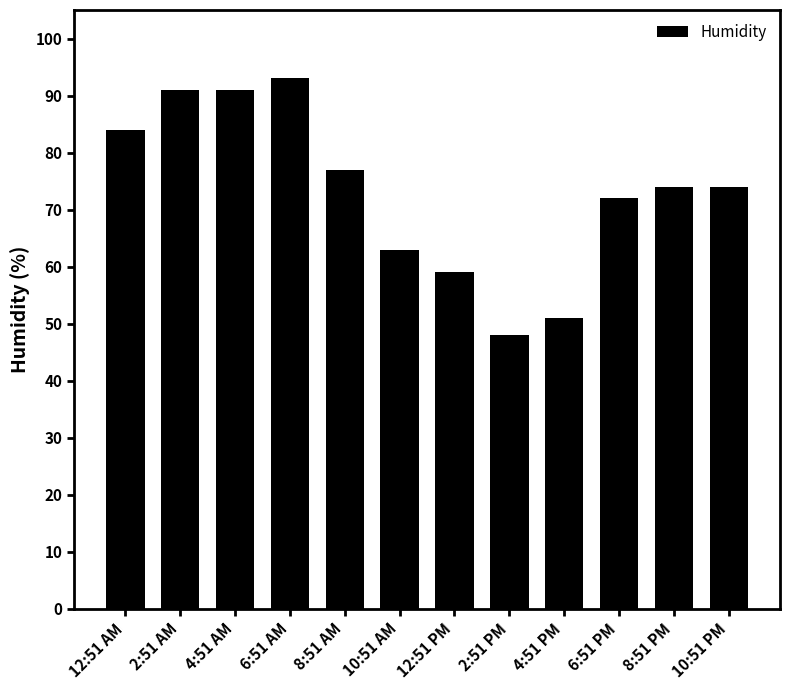

Between 4:51 PM and 12:51 AM, which is larger?

12:51 AM